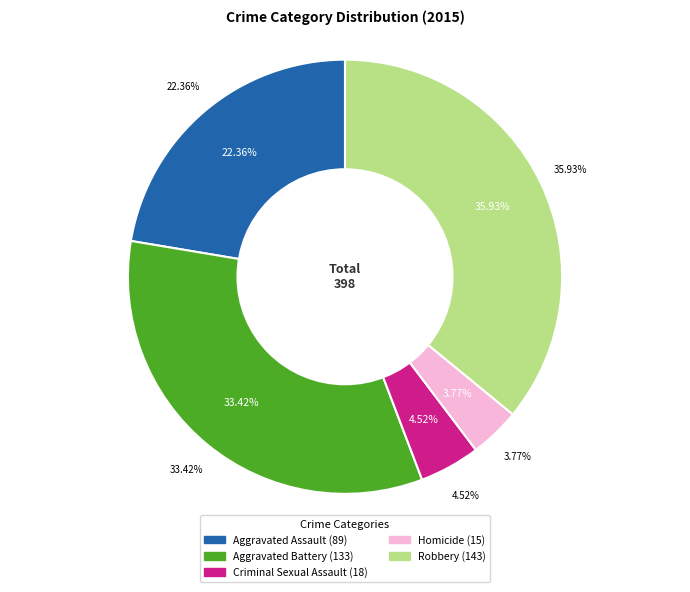

Which category has the smallest portion of the pie?

Homicide